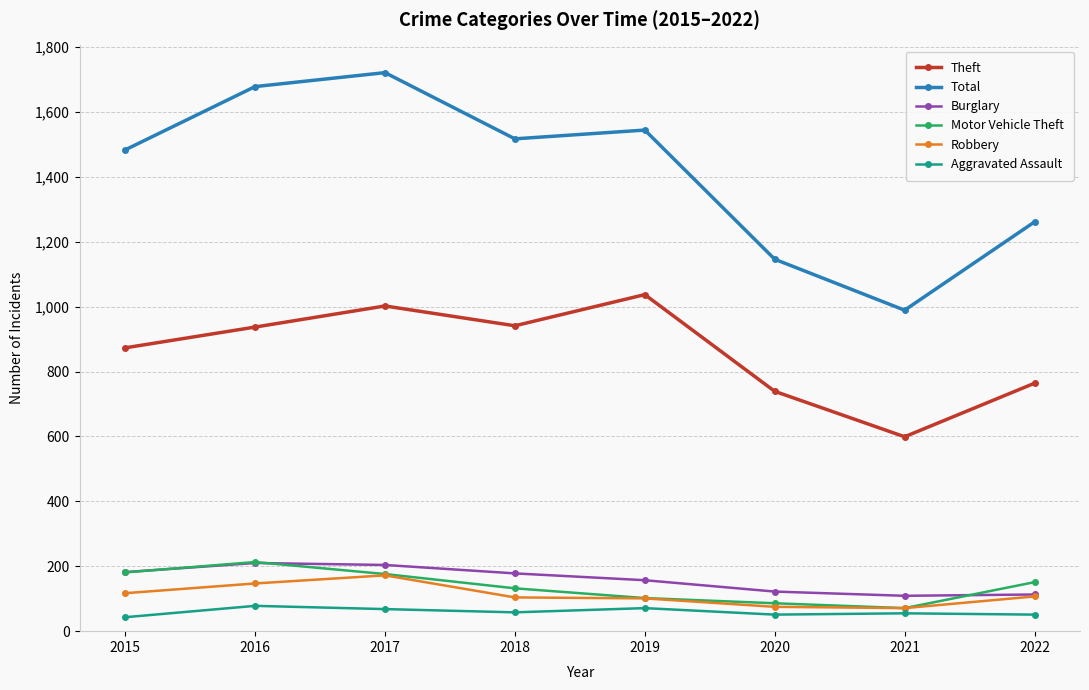

At how many categories does at least one series exceed 722?

8